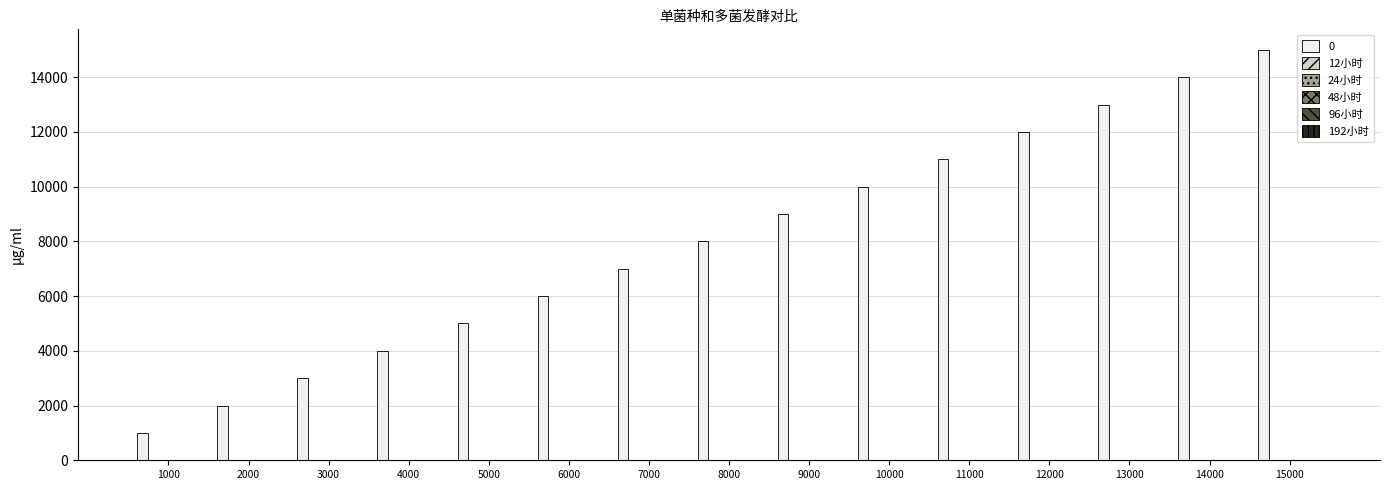

The value of 0 at 4000 is 2669.8. True or false?

False